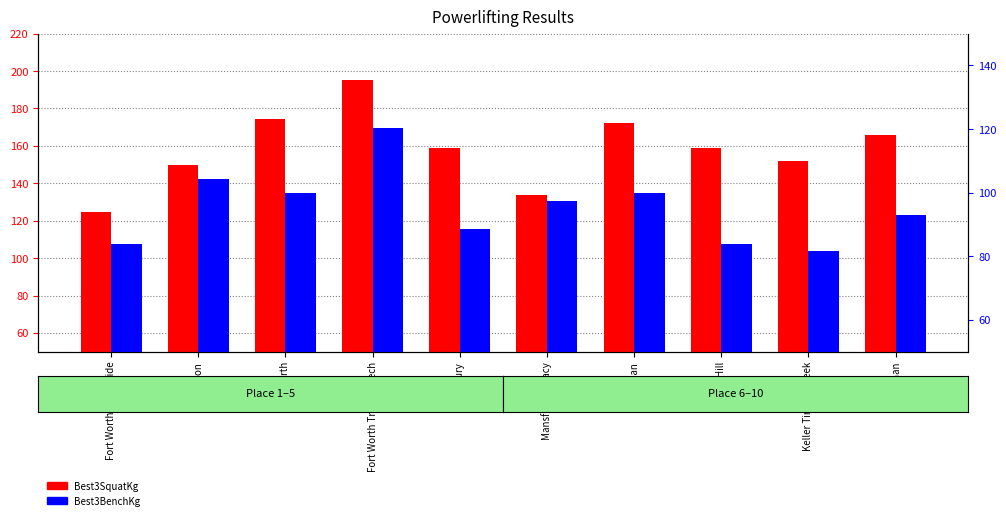

Which series changed the most between Fort Worth Trimble Tech and Midlothian?

Best3SquatKg